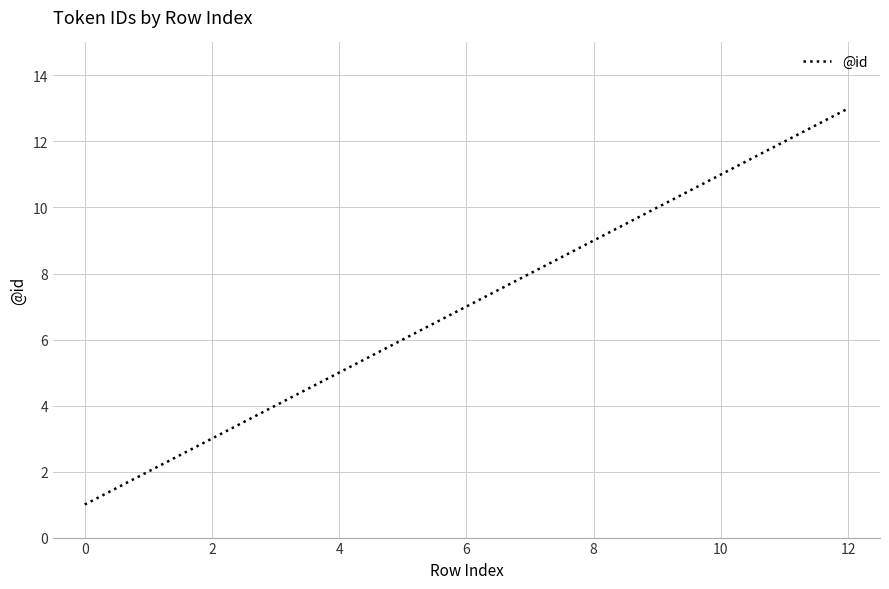

What is the difference between the maximum and minimum values?

12